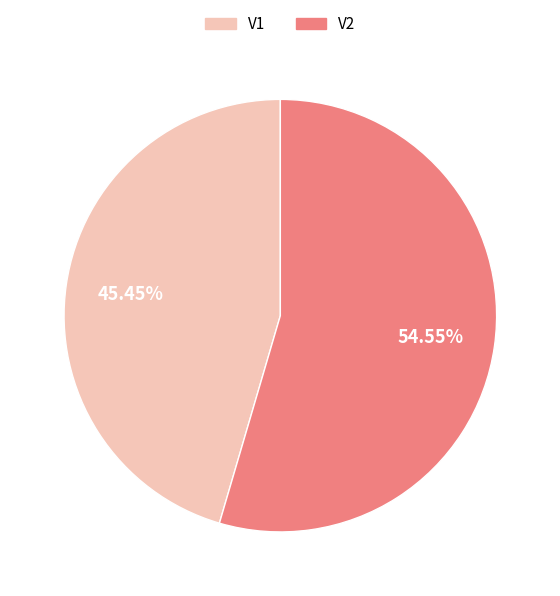

Is there a majority slice in this chart?

Yes